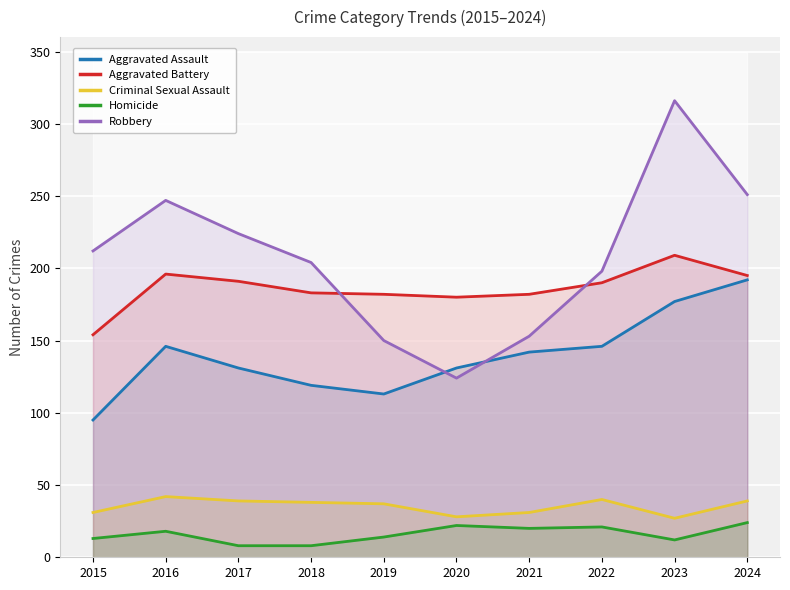

Where does the Aggravated Battery series first go above 190?

2016